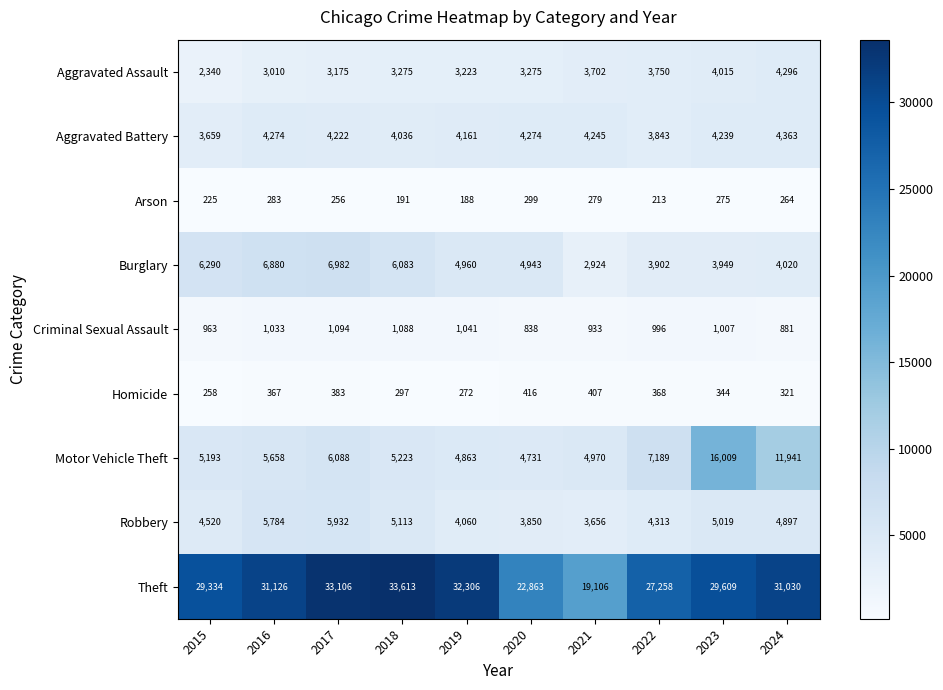

At which label does Homicide reach its minimum?

2015